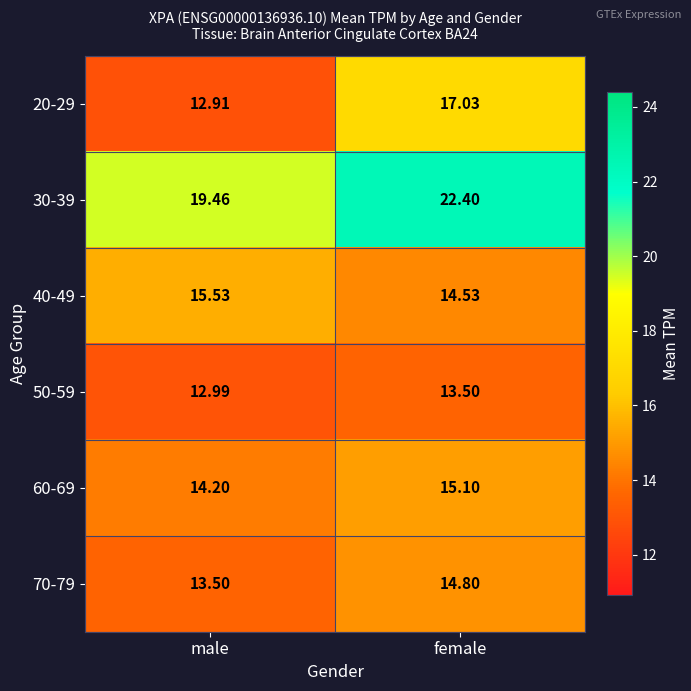

At which label does 30-39 reach its minimum?

male